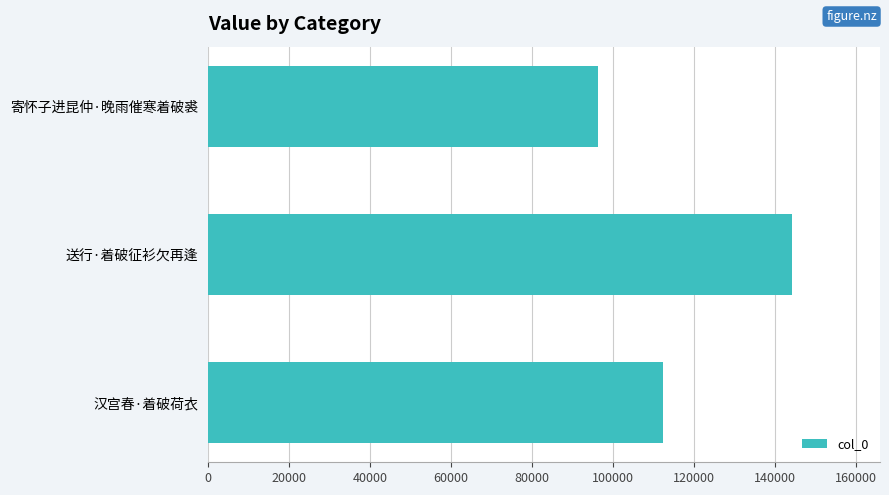

Reading bottom to top, what are all the values shown in this chart?

汉宫春·着破荷衣=112180	送行·着破征衫欠再逢=144204	寄怀子进昆仲·晚雨催寒着破裘=96333